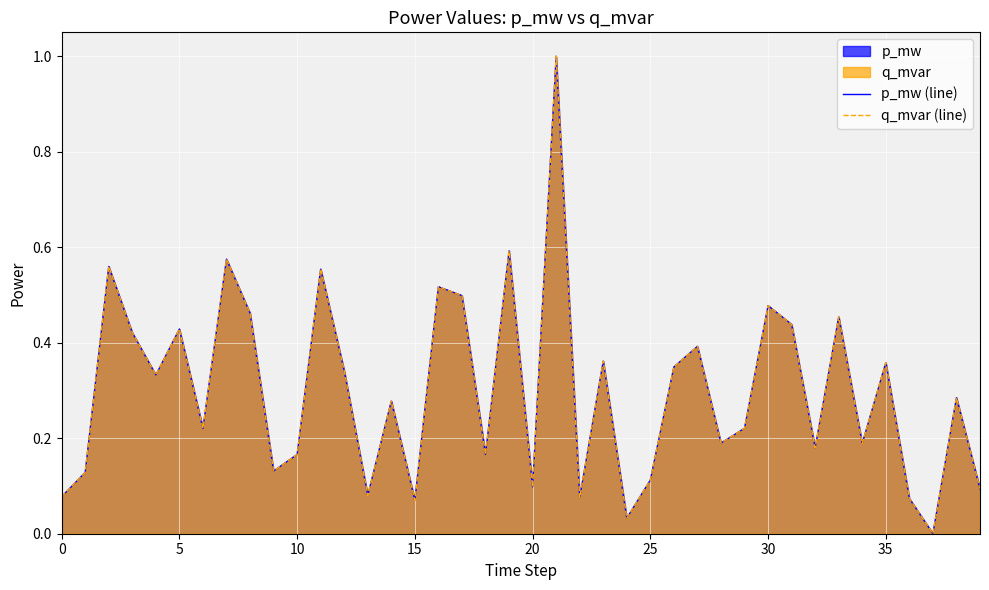

Read the p_mw (line) value at 29.

0.2